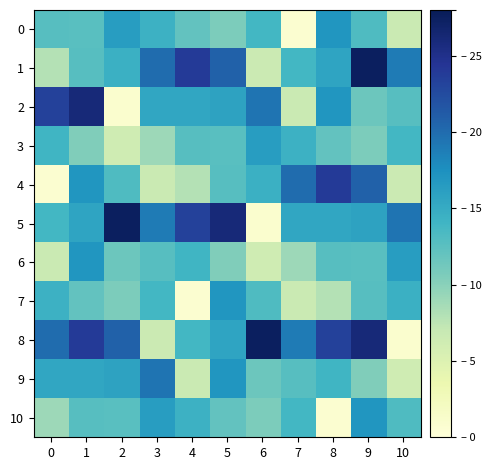

Rank the series at 1 from lowest to highest value.

3, 7, 0, 10, 1, 9, 5, 6, 4, 8, 2